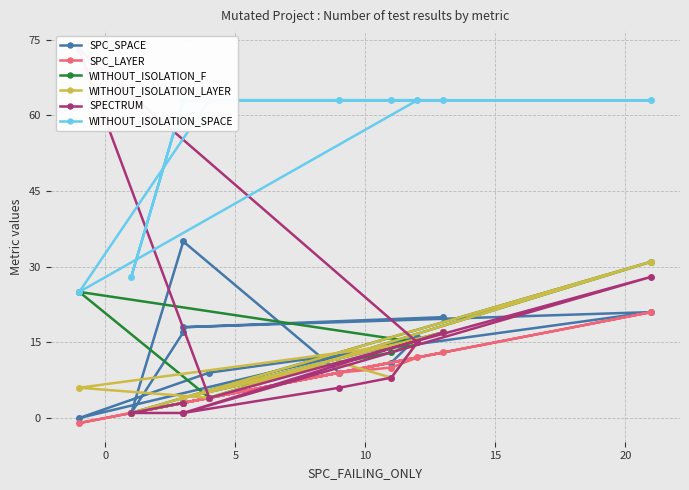

What is the value of the WITHOUT_ISOLATION_SPACE point at the 5th from the left?

63